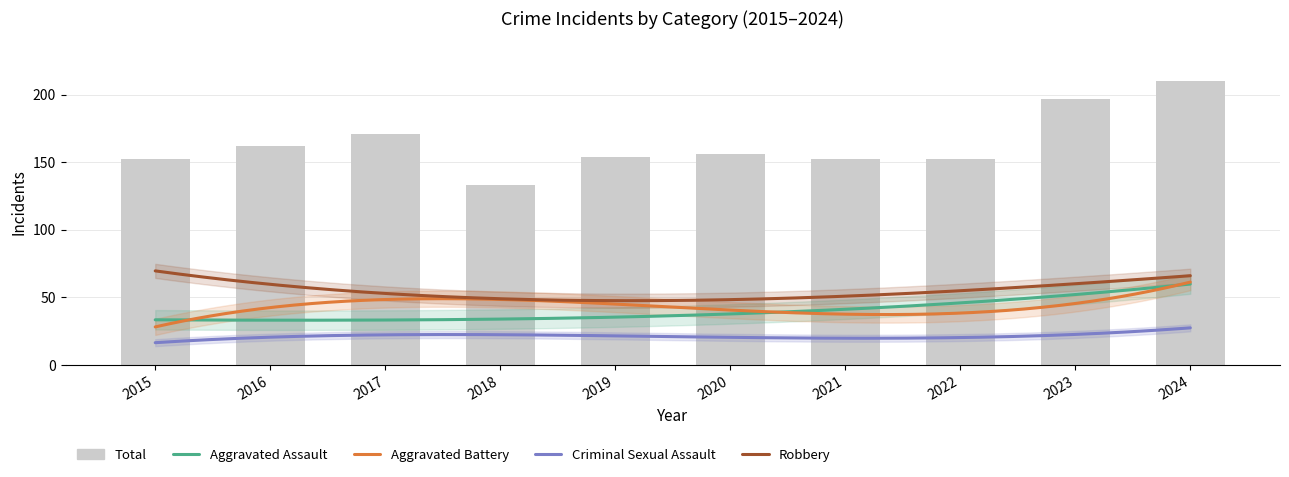

What value does the Total series have at 2019, to the nearest 5?

155